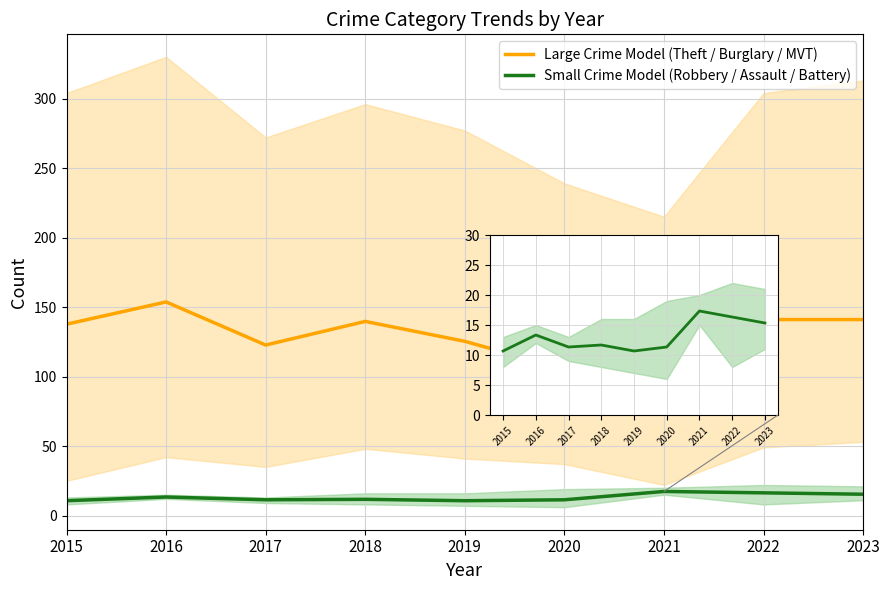

Which series changed the most between 2015 and 2016?

Large Crime Model (Theft / Burglary / MVT)